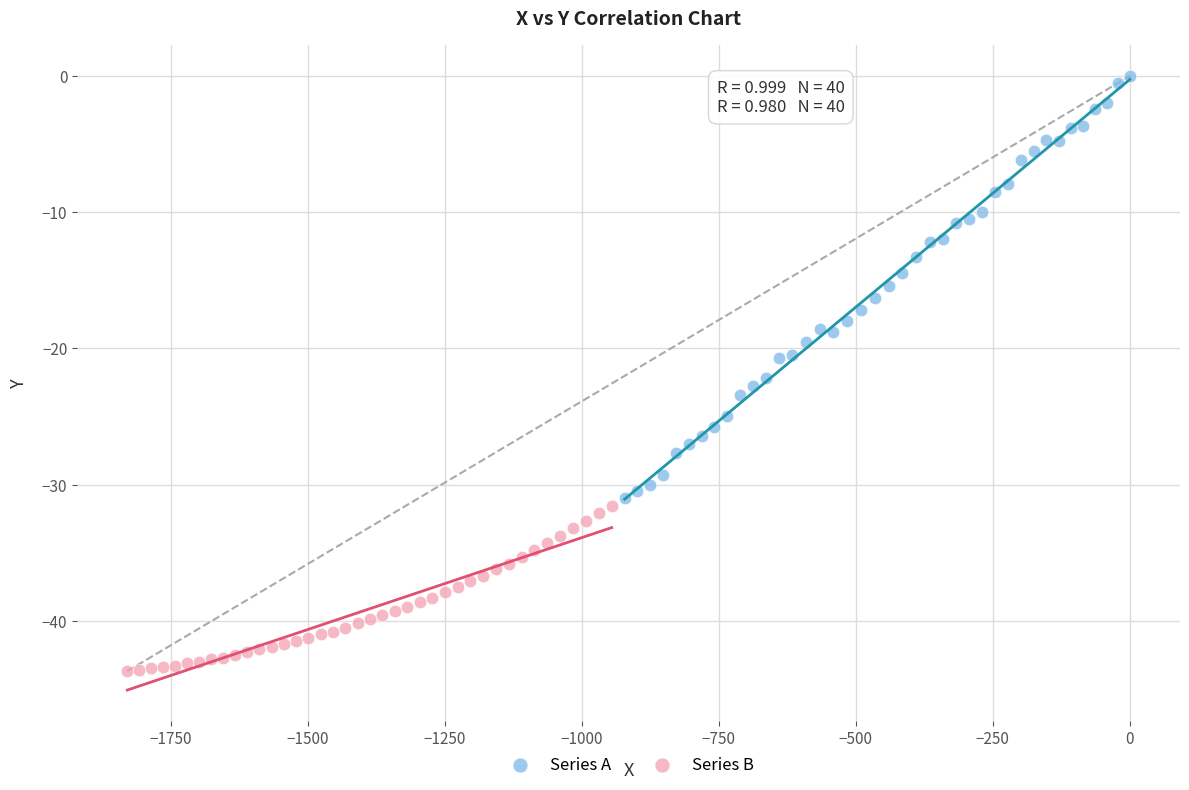

Which series contains the highest Y value?

Series A